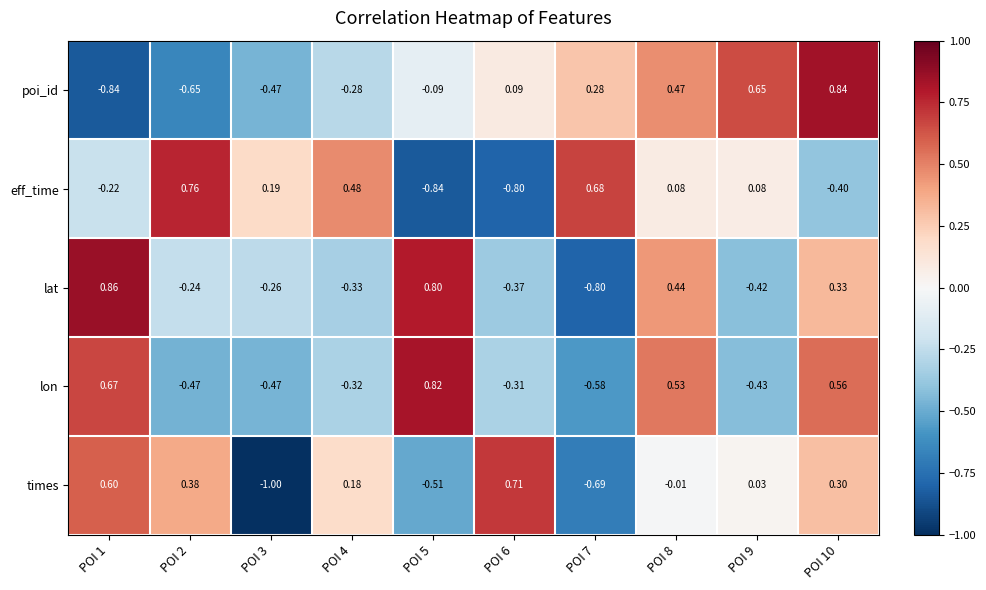

Rank the series by their maximum value, from lowest to highest.

times, eff_time, lon, poi_id, lat